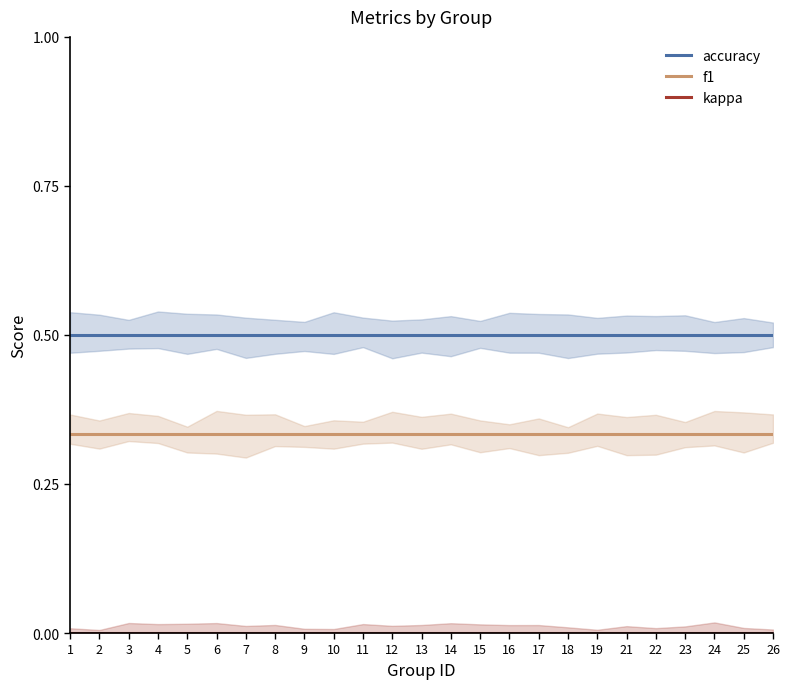

Rank the categories by kappa value from lowest to highest.

1, 2, 3, 4, 5, 6, 7, 8, 9, 10, 11, 12, 13, 14, 15, 16, 17, 18, 19, 21, 22, 23, 24, 25, 26